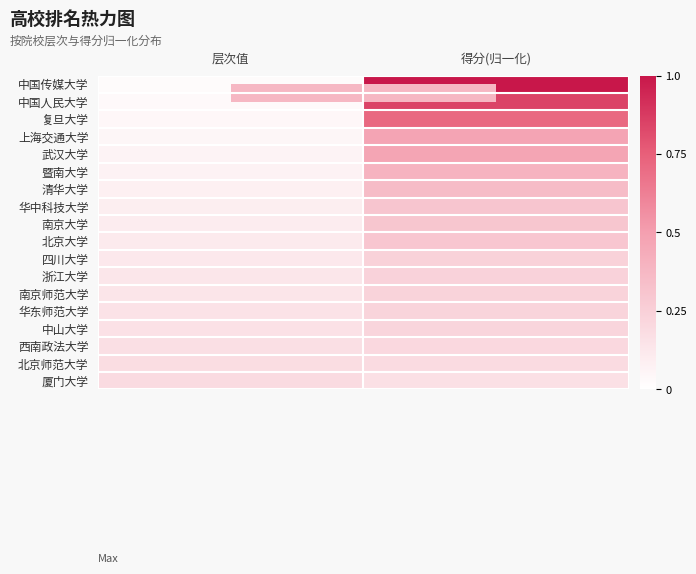

Which has a higher value, 层次值 or 得分(归一化)?

得分(归一化)